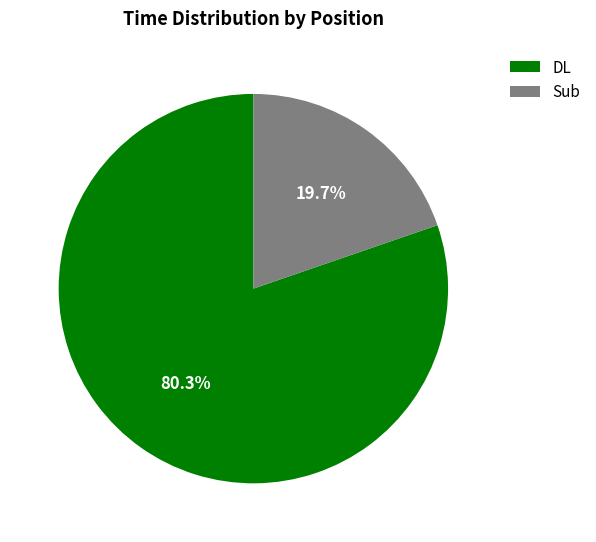

Rank the categories by value from lowest to highest.

Sub, DL